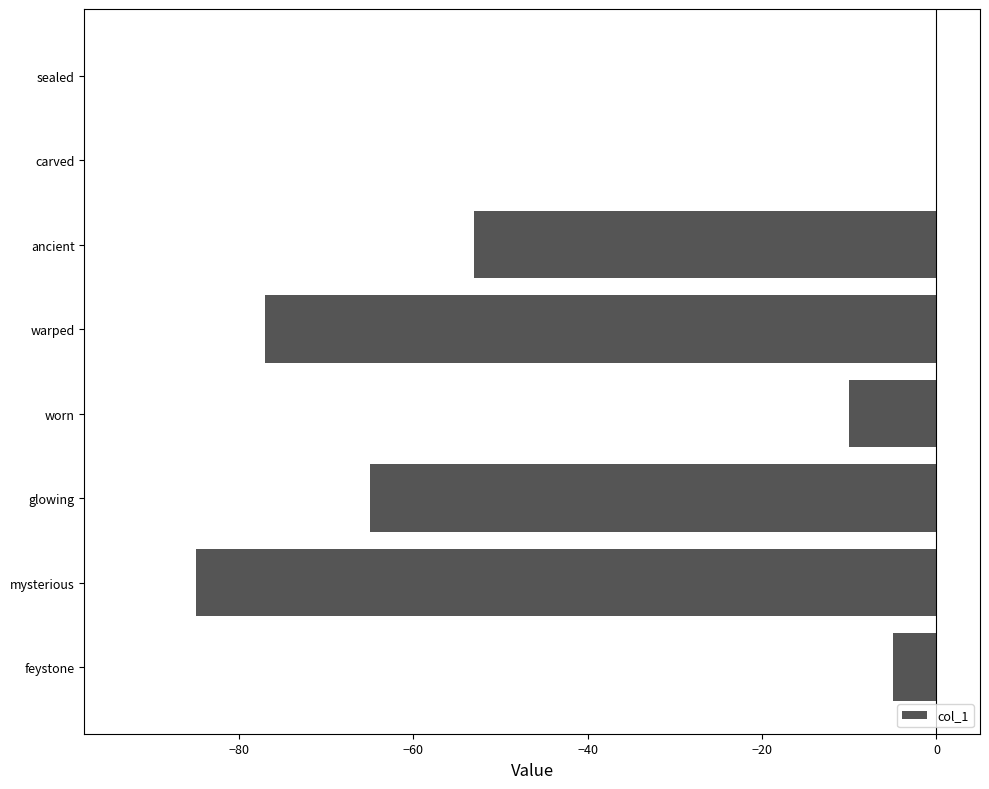

What is the change in value from glowing to carved?

+65